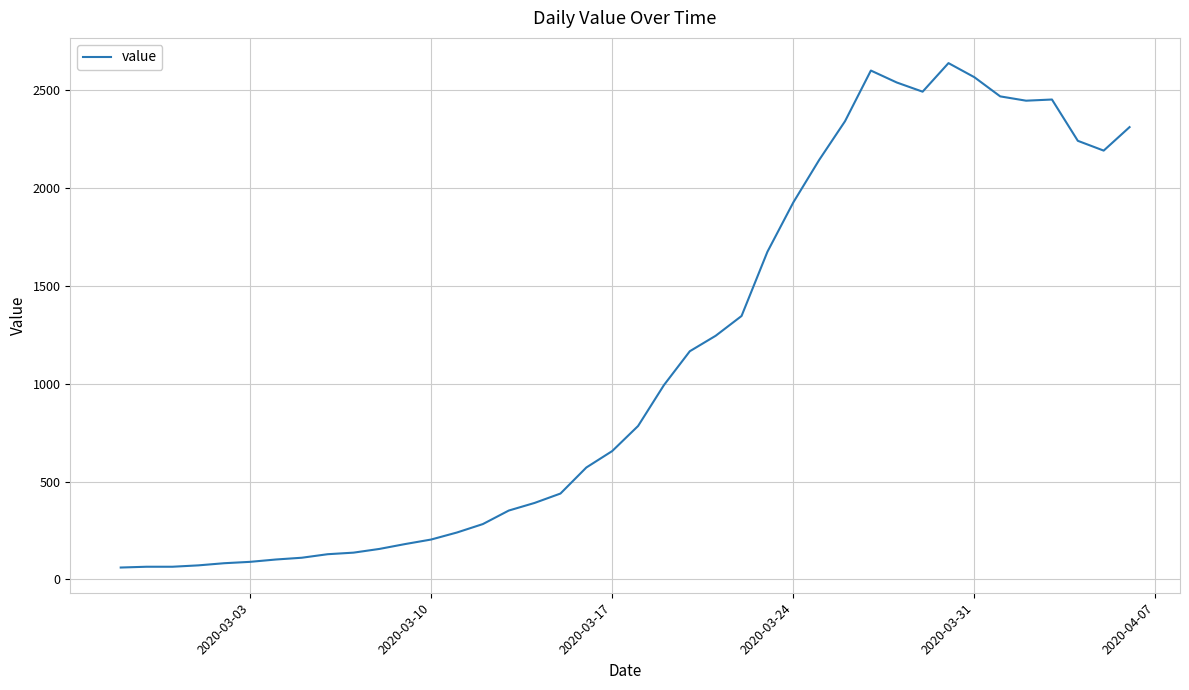

What is the difference between the maximum and minimum values?

2577